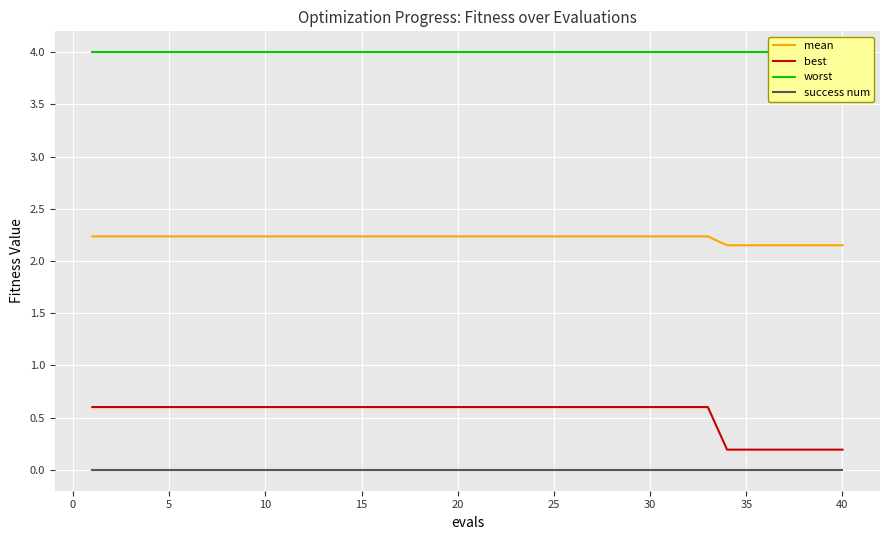

True or false: mean and best cross at least once.

False